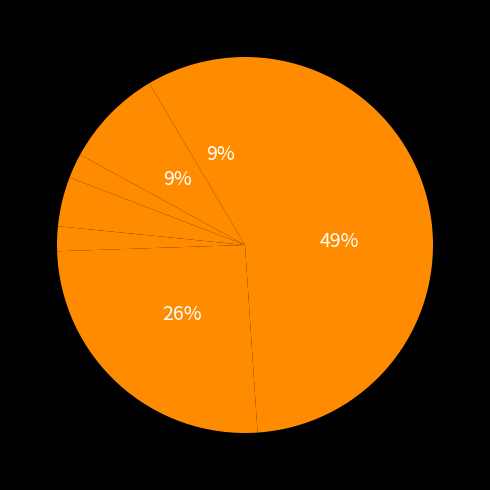

How many slices are in this pie chart?

7